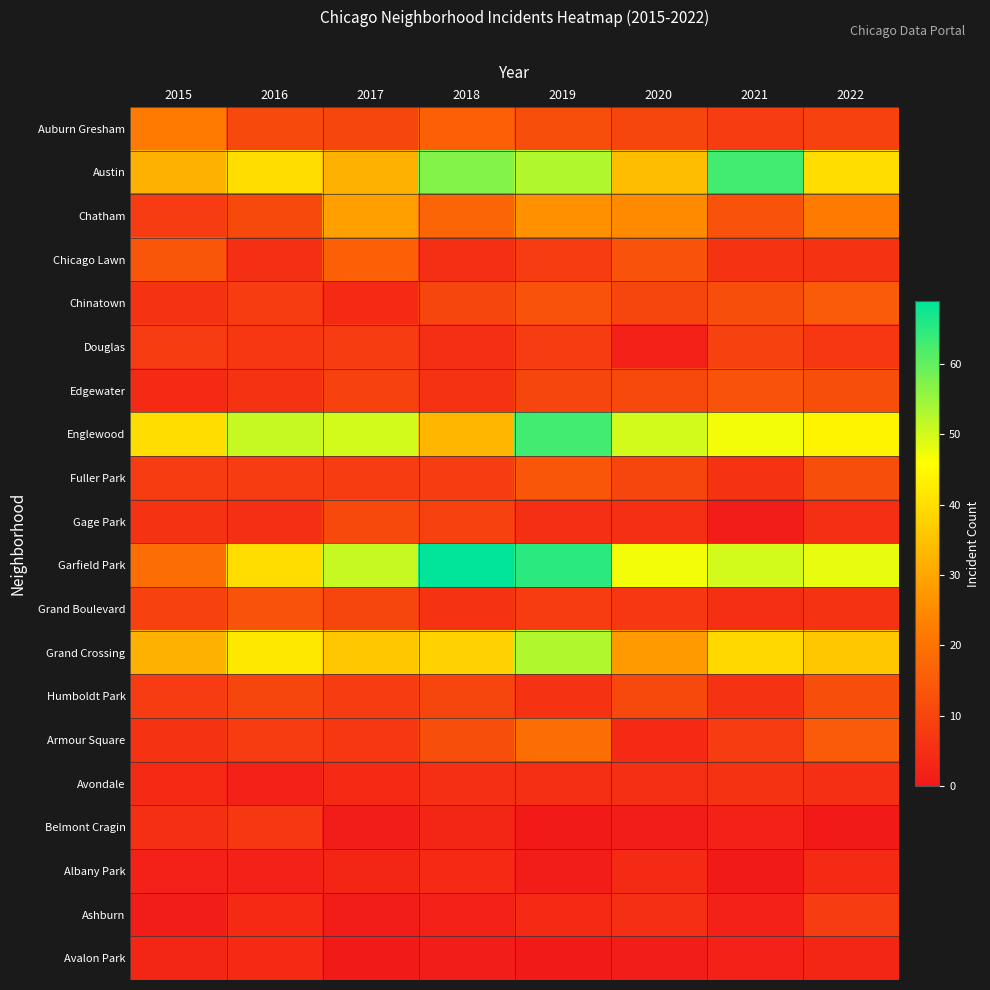

Reading right to left, list all the values displayed in this chart.

Auburn Gresham: 2022=9	2021=8	2020=10	2019=12	2018=16	2017=10	2016=11	2015=22
Austin: 2022=40	2021=63	2020=34	2019=53	2018=57	2017=32	2016=40	2015=32
Chatham: 2022=22	2021=13	2020=25	2019=26	2018=17	2017=29	2016=11	2015=8
Chicago Lawn: 2022=6	2021=6	2020=13	2019=8	2018=5	2017=16	2016=5	2015=14
Chinatown: 2022=15	2021=12	2020=10	2019=13	2018=10	2017=4	2016=8	2015=6
Douglas: 2022=7	2021=9	2020=2	2019=8	2018=5	2017=8	2016=7	2015=8
Edgewater: 2022=12	2021=13	2020=11	2019=10	2018=6	2017=9	2016=6	2015=4
Englewood: 2022=44	2021=47	2020=50	2019=63	2018=33	2017=50	2016=51	2015=40
Fuller Park: 2022=12	2021=6	2020=10	2019=14	2018=8	2017=8	2016=8	2015=8
Gage Park: 2022=5	2021=1	2020=5	2019=5	2018=9	2017=11	2016=5	2015=6
Garfield Park: 2022=48	2021=50	2020=47	2019=65	2018=69	2017=51	2016=40	2015=19
Grand Boulevard: 2022=6	2021=5	2020=7	2019=8	2018=6	2017=10	2016=13	2015=9
Grand Crossing: 2022=36	2021=39	2020=28	2019=53	2018=38	2017=36	2016=42	2015=32
Humboldt Park: 2022=12	2021=6	2020=11	2019=6	2018=10	2017=8	2016=10	2015=8
Armour Square: 2022=15	2021=8	2020=4	2019=19	2018=12	2017=7	2016=8	2015=6
Avondale: 2022=5	2021=6	2020=5	2019=5	2018=5	2017=4	2016=2	2015=4
Belmont Cragin: 2022=0	2021=2	2020=1	2019=0	2018=3	2017=1	2016=7	2015=5
Albany Park: 2022=4	2021=0	2020=4	2019=1	2018=4	2017=3	2016=2	2015=2
Ashburn: 2022=8	2021=2	2020=5	2019=4	2018=2	2017=1	2016=4	2015=1
Avalon Park: 2022=3	2021=2	2020=1	2019=0	2018=1	2017=0	2016=4	2015=3